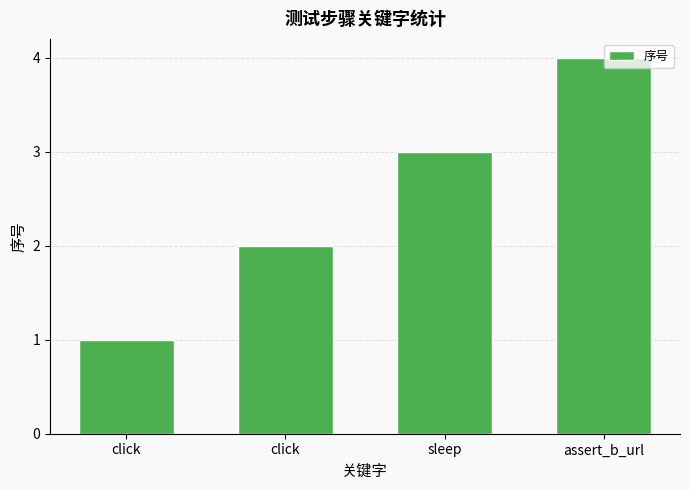

Reading left to right, extract all data points from this chart.

1	2	3	4